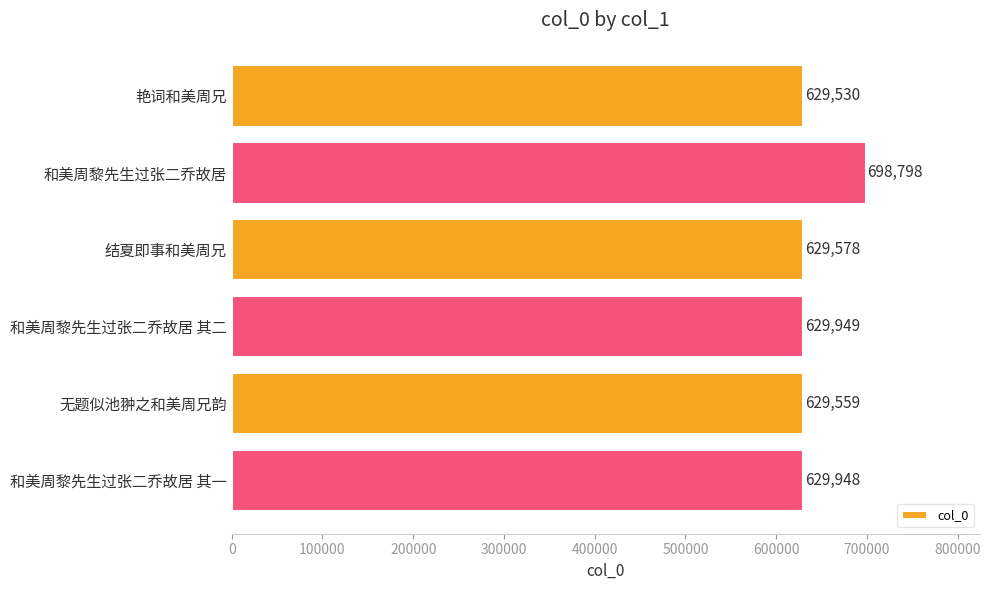

The value at 艳词和美周兄 is 950091. True or false?

False